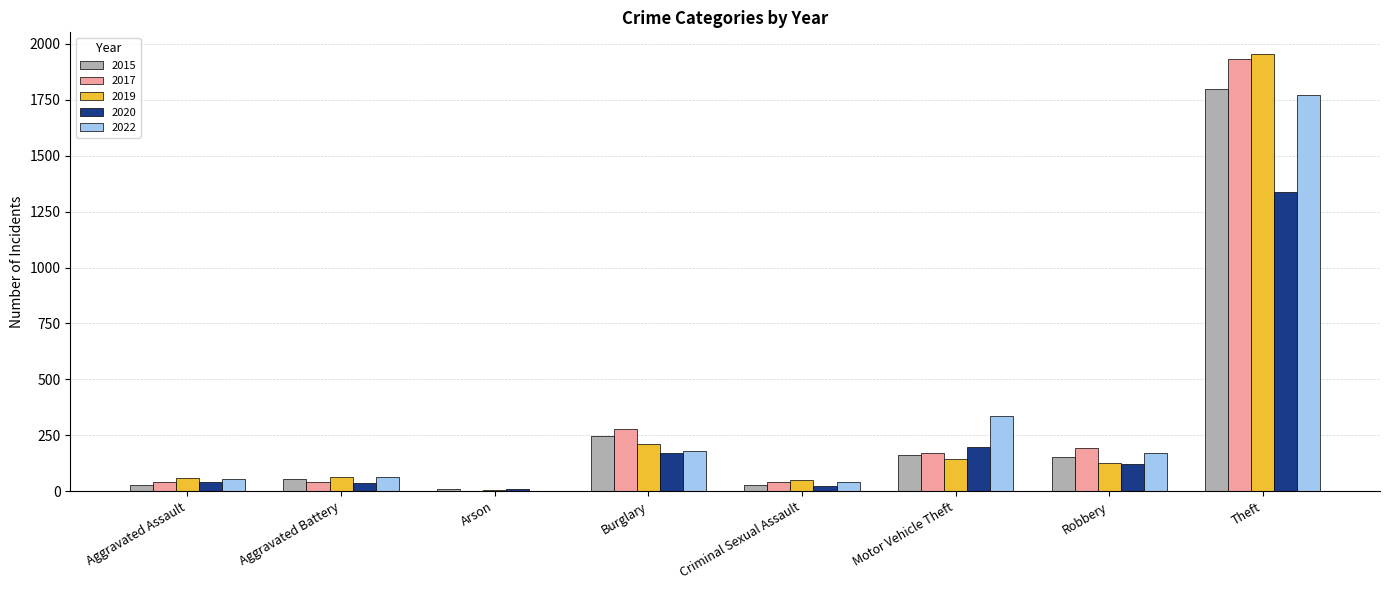

What is the spread (max minus min) of values at Arson?

6